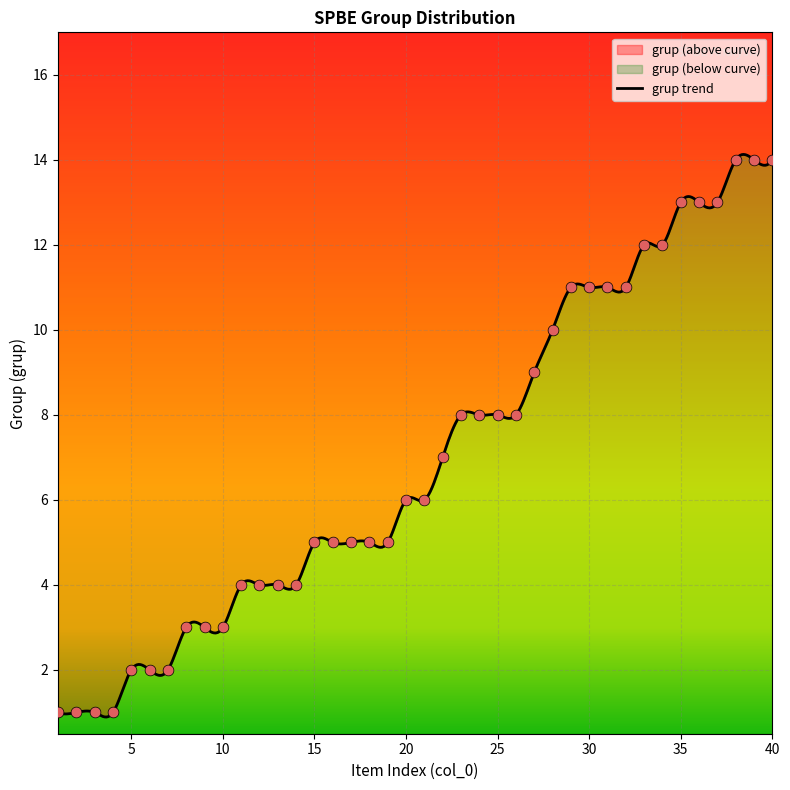

Between 24 and 40, which is larger?

40